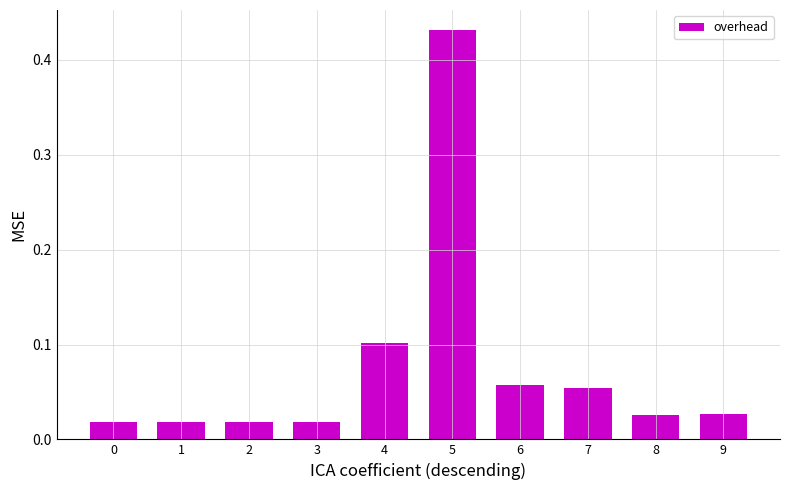

What is the change in value from 5 to 9?

-0.4